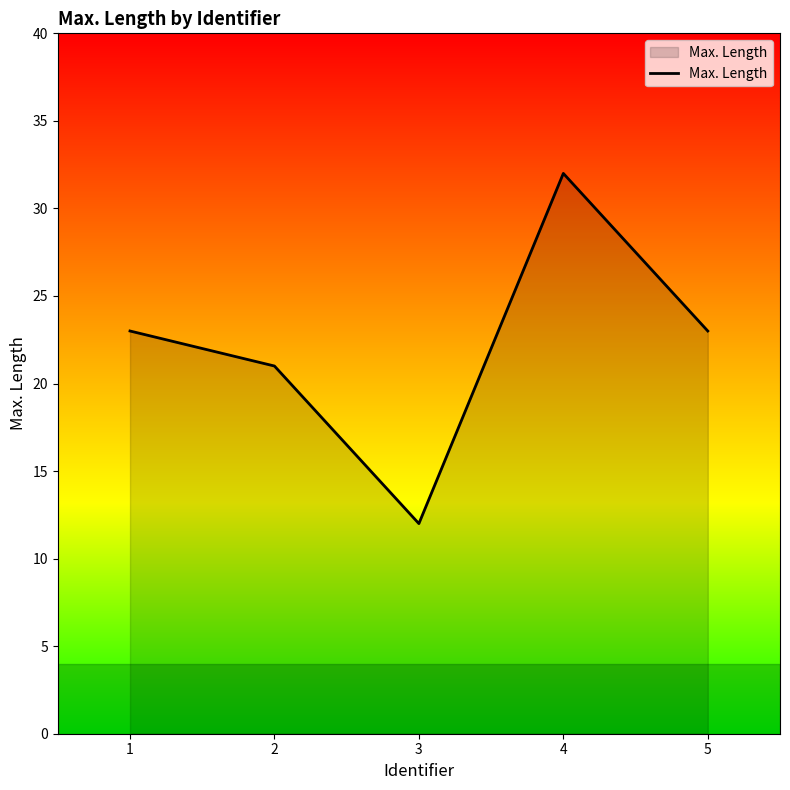

Which has a higher value, 1 or 4?

4